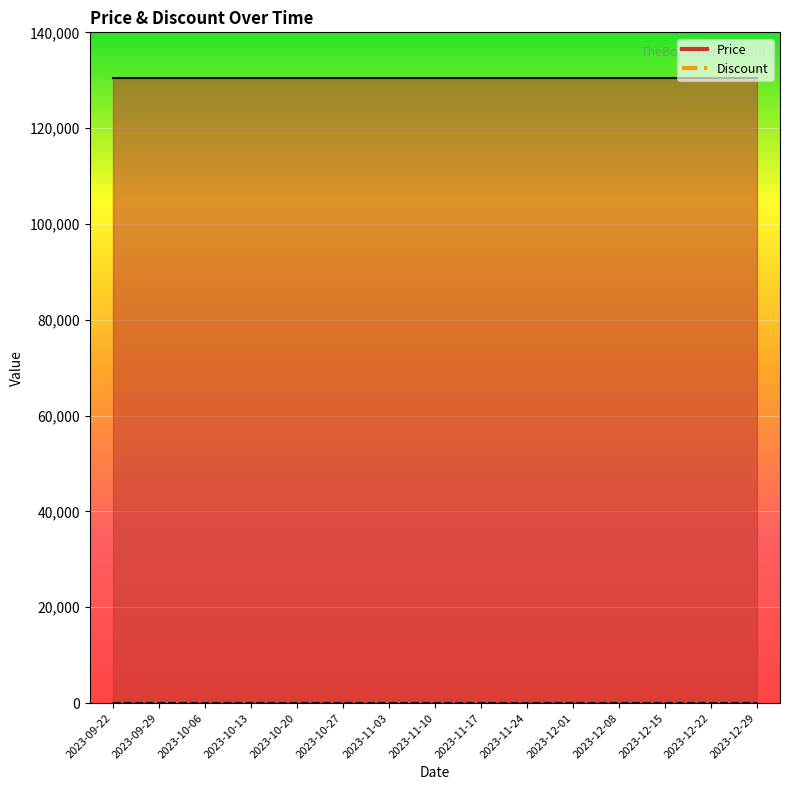

Where is Discount nearest to the value 0?

2023-09-22